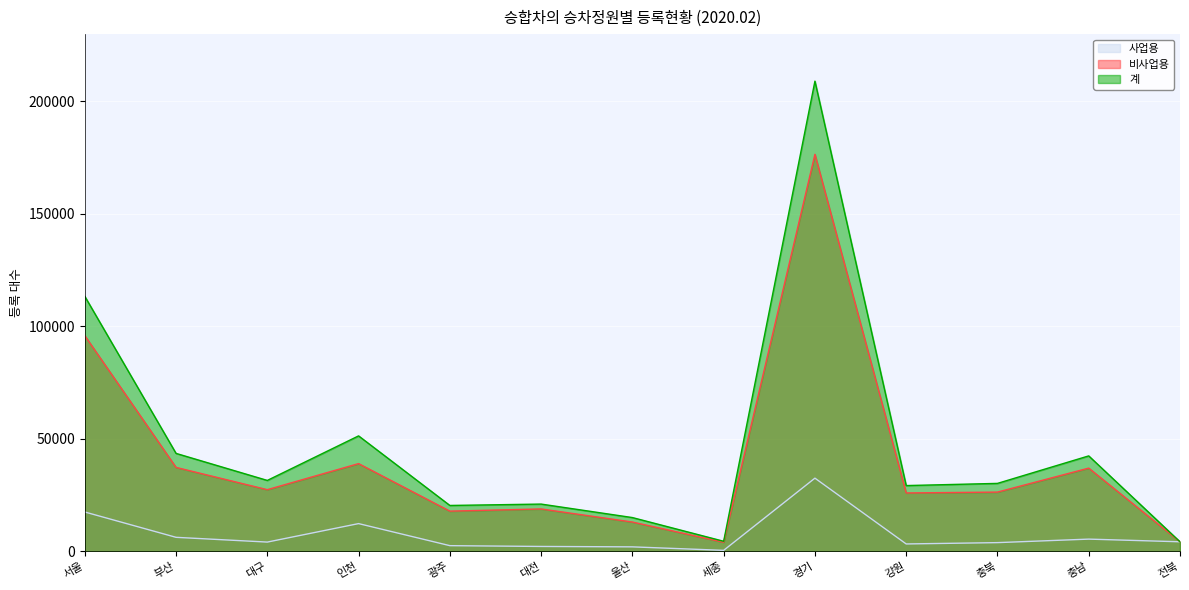

True or false: 비사업용 and 계 intersect in this chart.

False